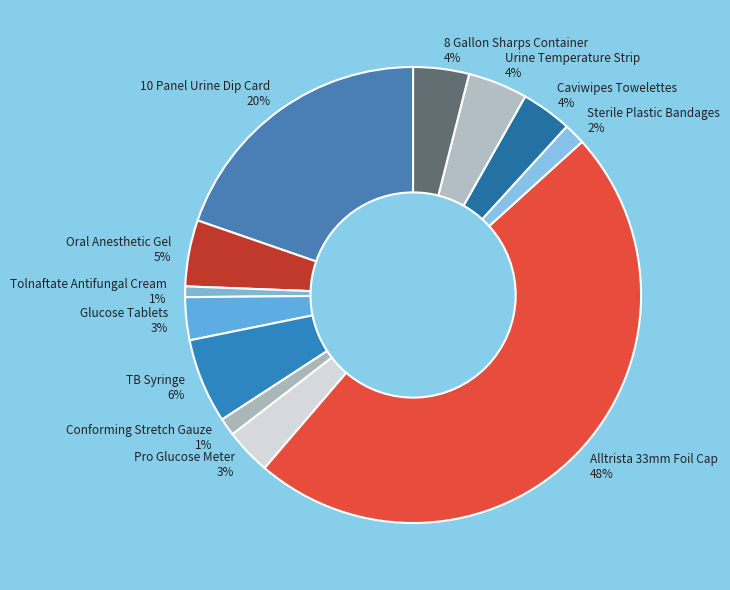

What percentage is the TB Syringe slice, to the nearest percent?

6%